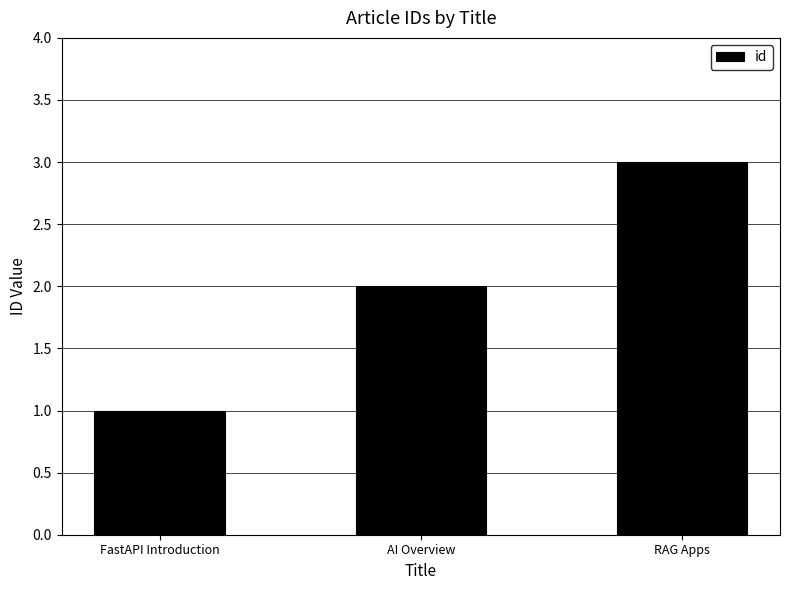

What is the average value?

2